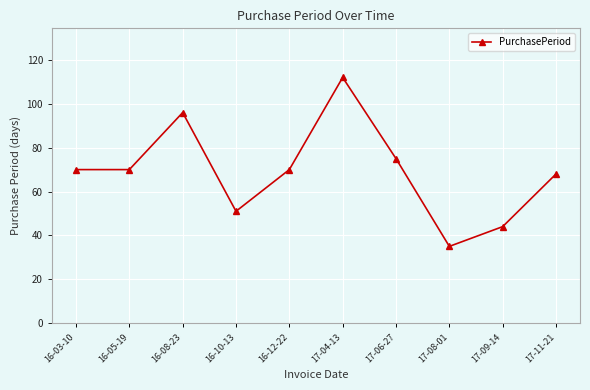

At which label is the value closest to 73?

17-06-27